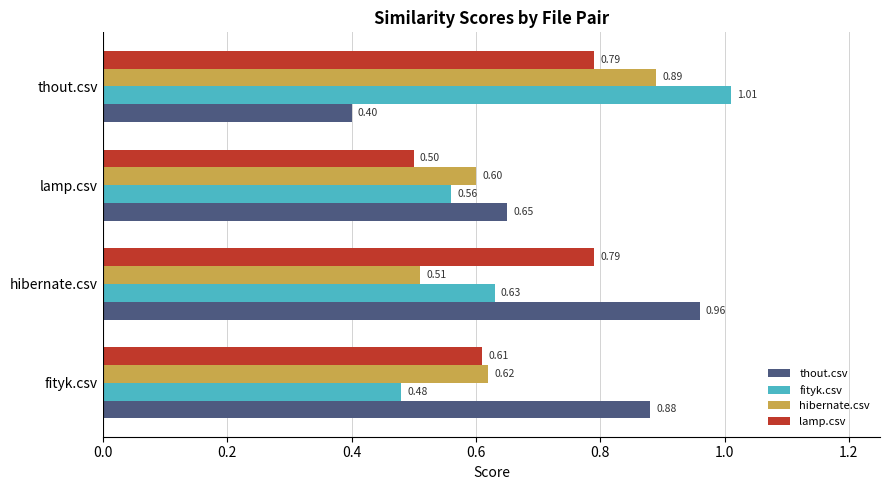

At which category is the sum across all series the highest?

thout.csv